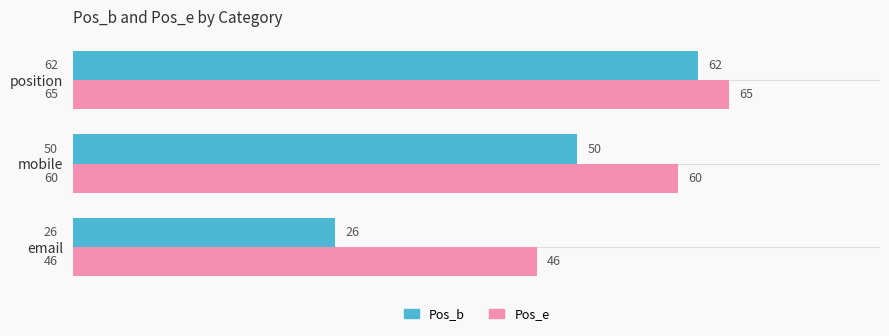

Count the number of data series in this chart.

2